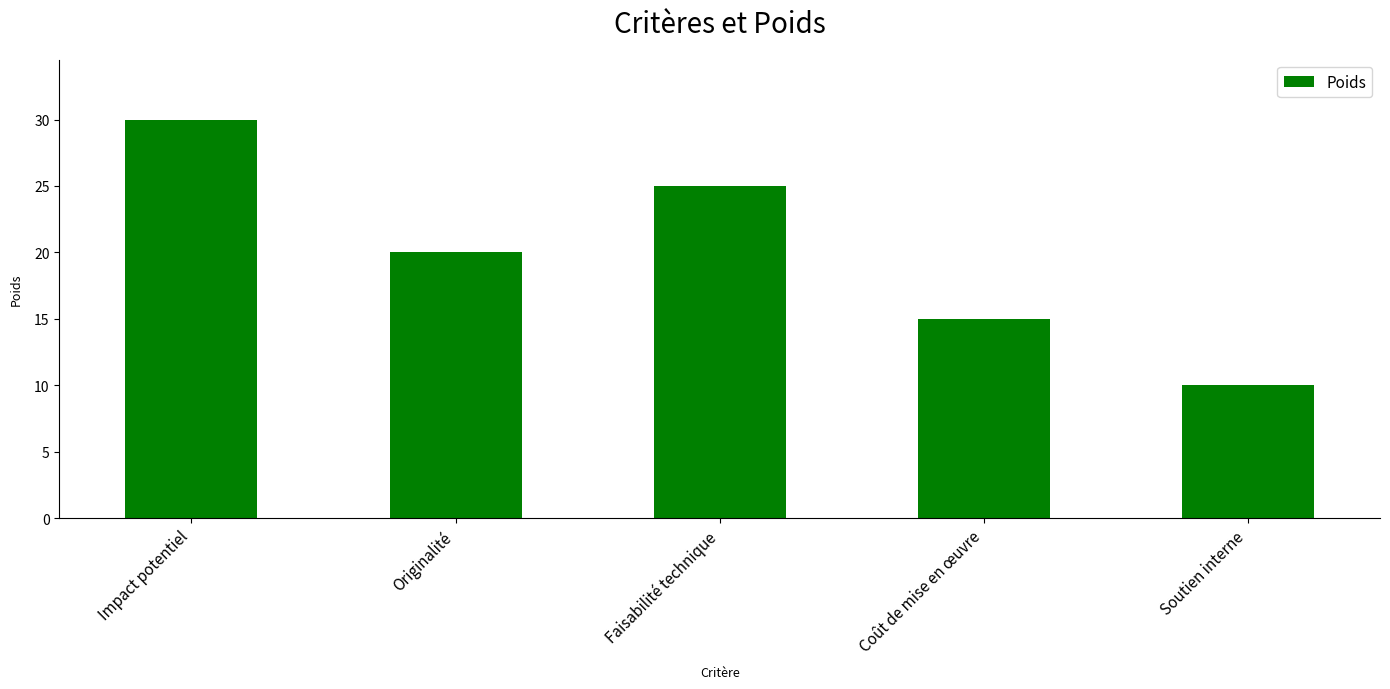

List the labels in order of value, largest first.

Impact potentiel, Faisabilité technique, Originalité, Coût de mise en œuvre, Soutien interne